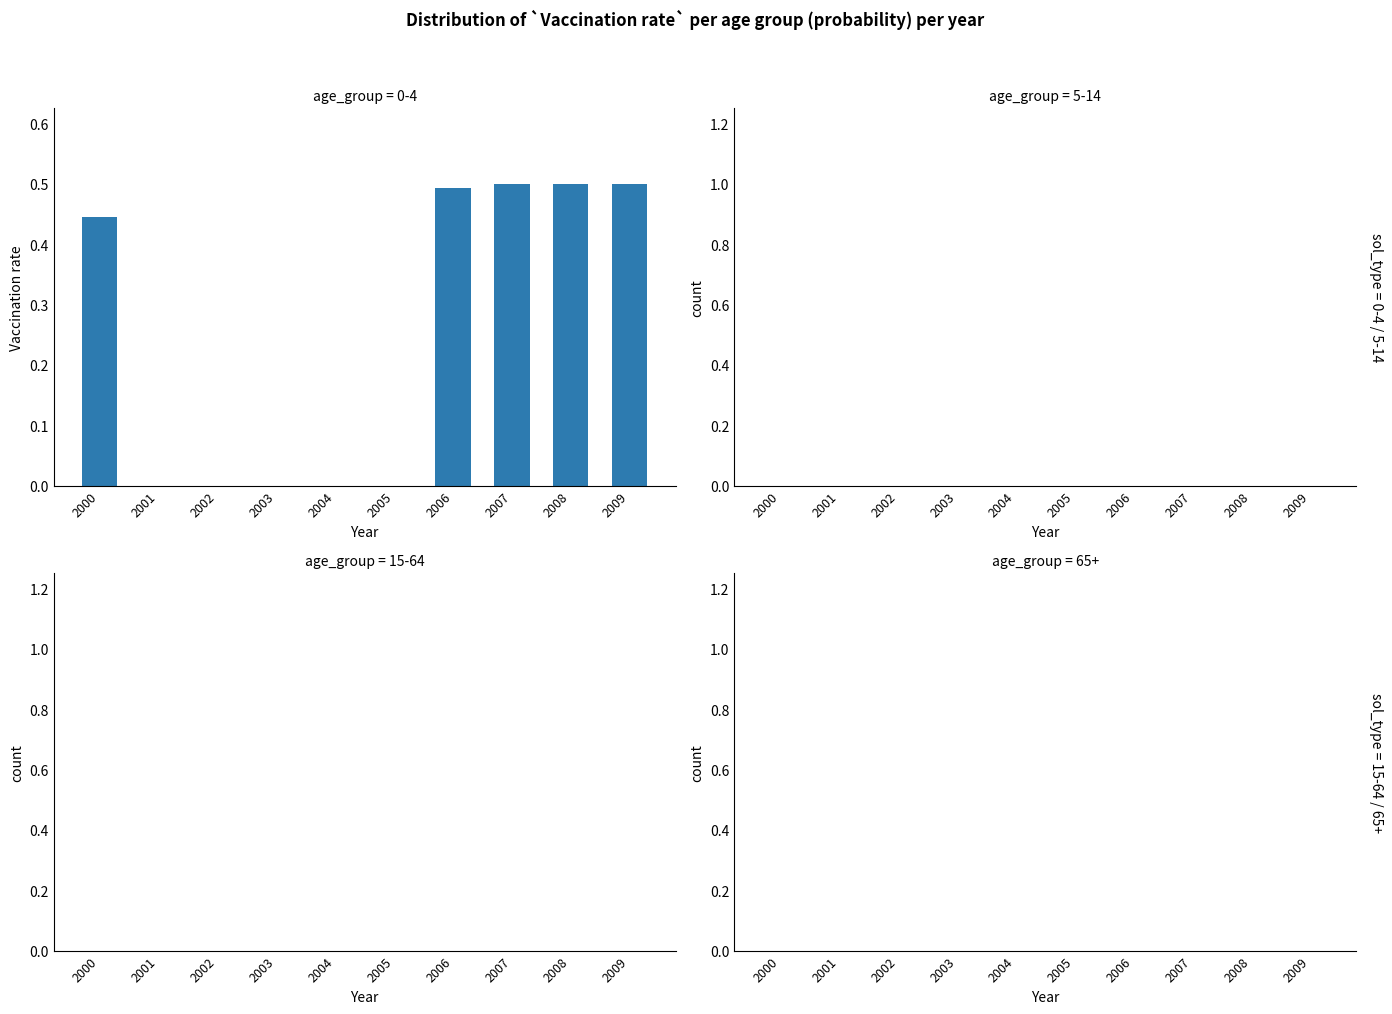

Between 2006 and 2001, which is larger?

2006